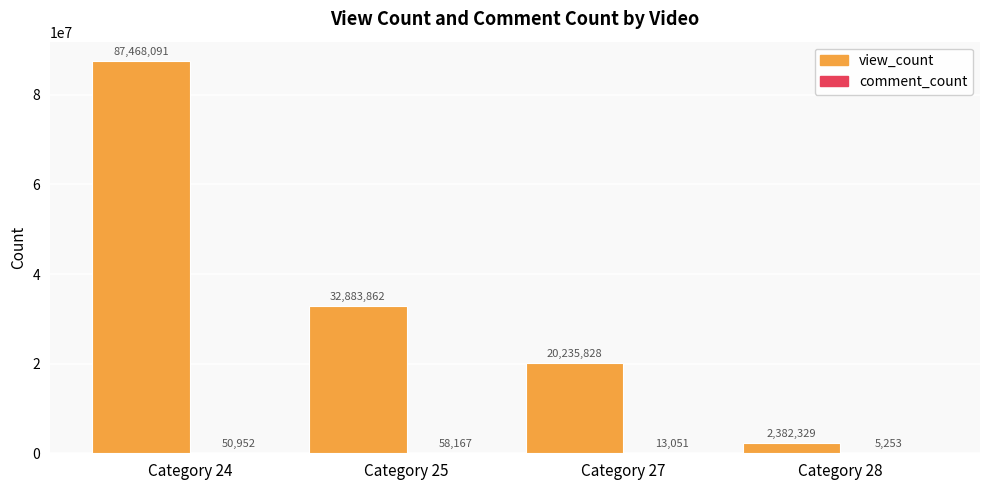

What is the approximate value of view_count at Category 25?

32883862